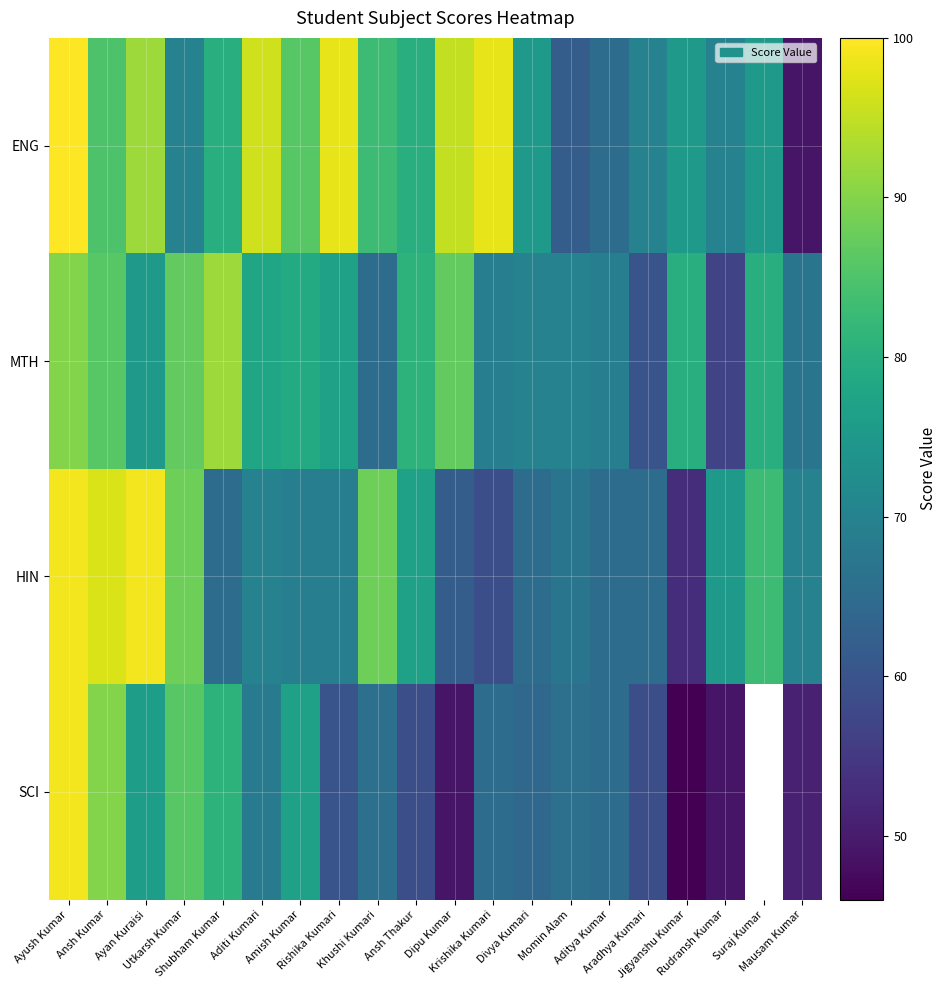

What is the sum of all HIN values?

1485.0